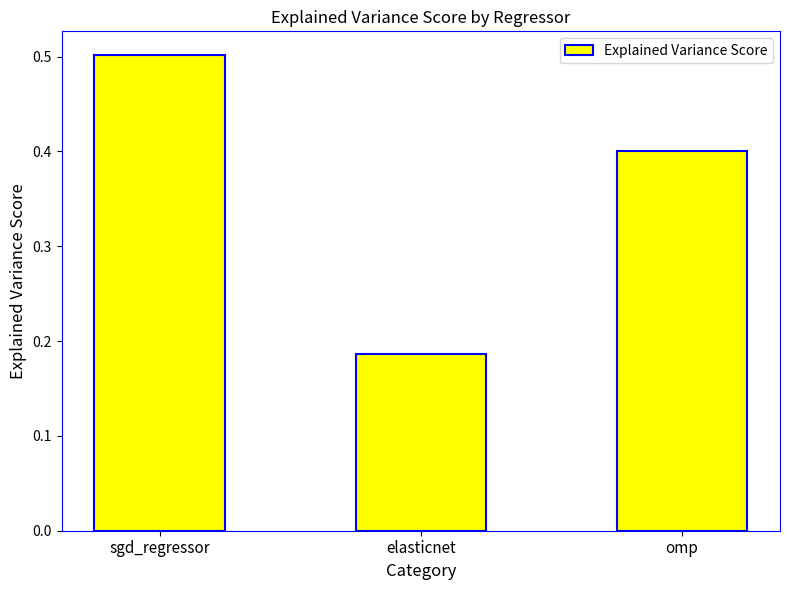

What is the value of the 3rd bar from the left?

0.4